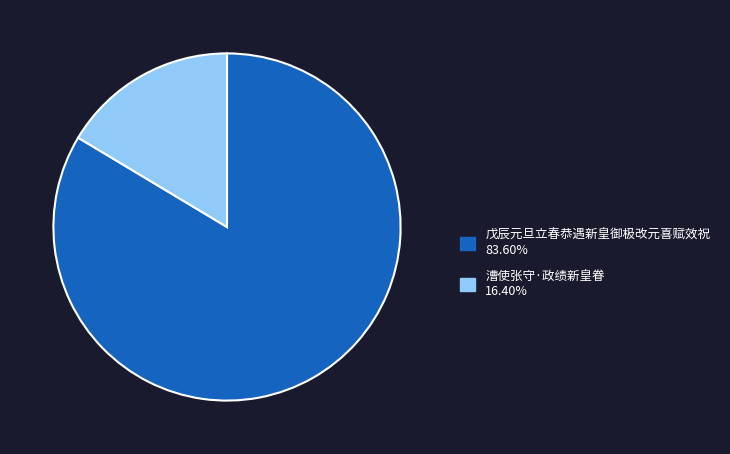

Is it true that 戊辰元旦立春恭遇新皇御极改元喜赋效祝 is 90% of the pie?

False